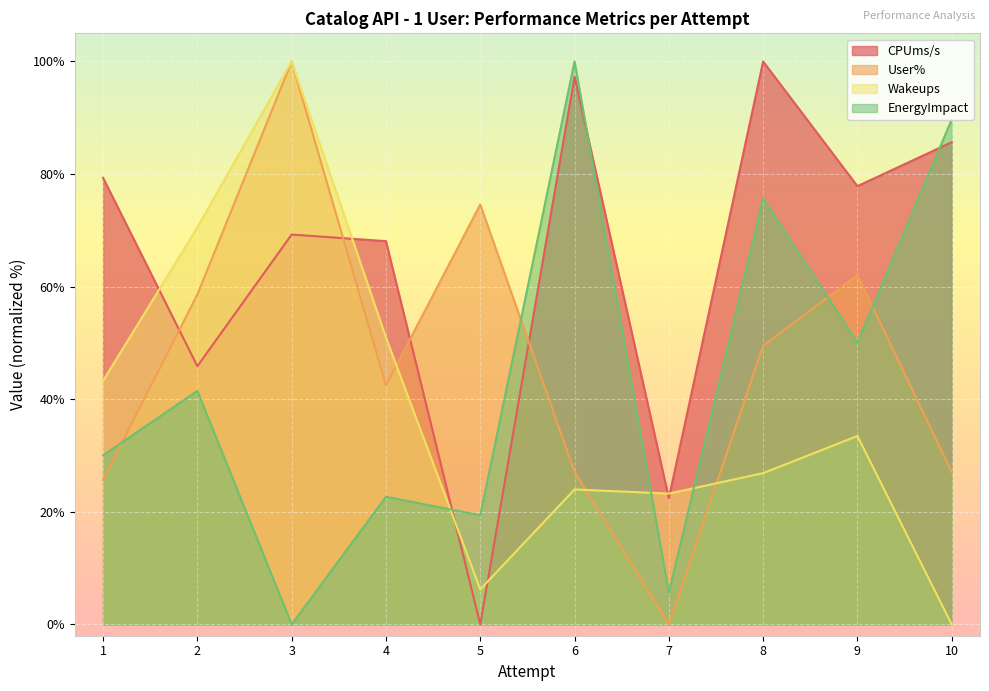

True or false: EnergyImpact has a value of 3.6 at 7.

False